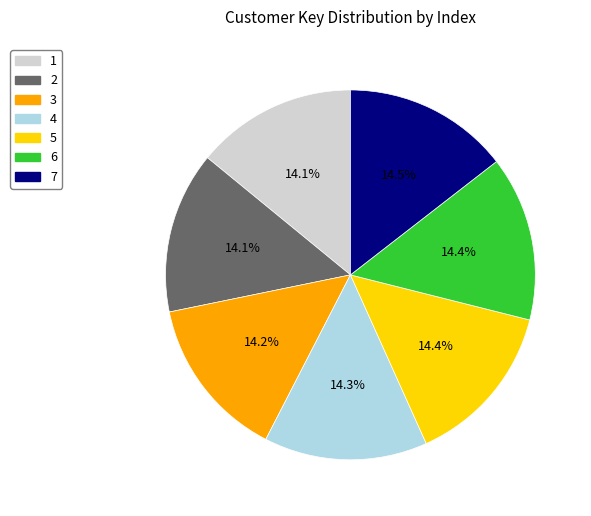

How many segments does this pie chart have?

7